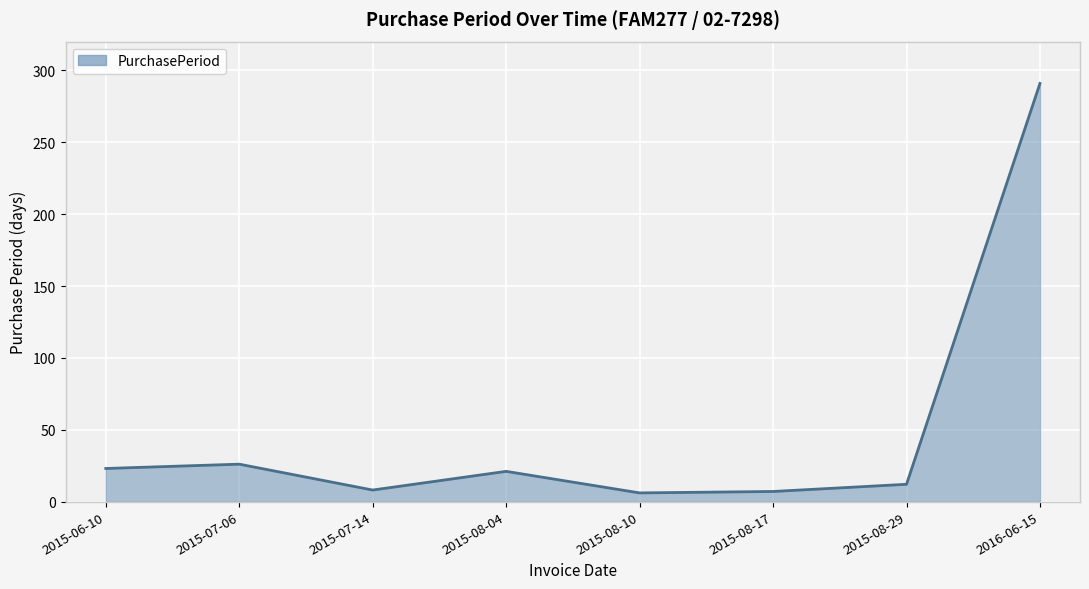

What is the greatest value displayed?

291